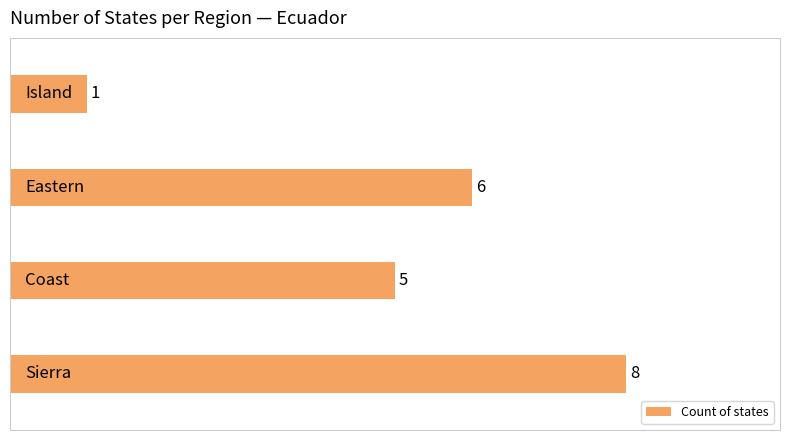

What is the average value?

5